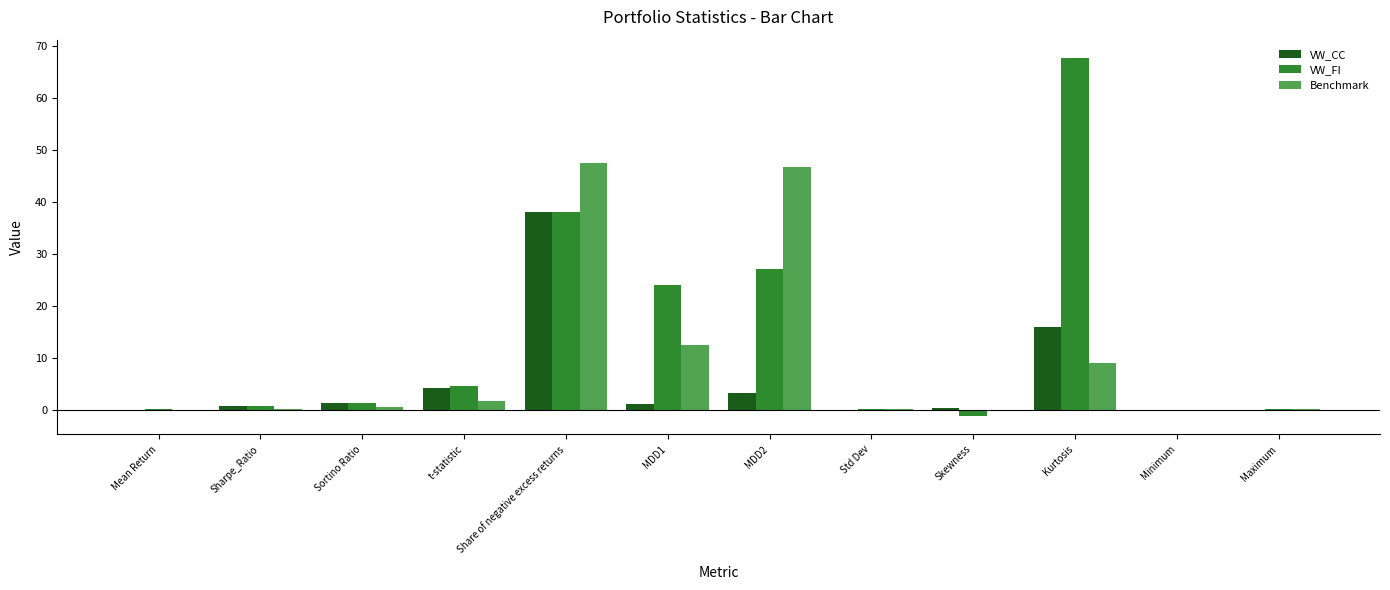

How many distinct data groups are displayed?

3